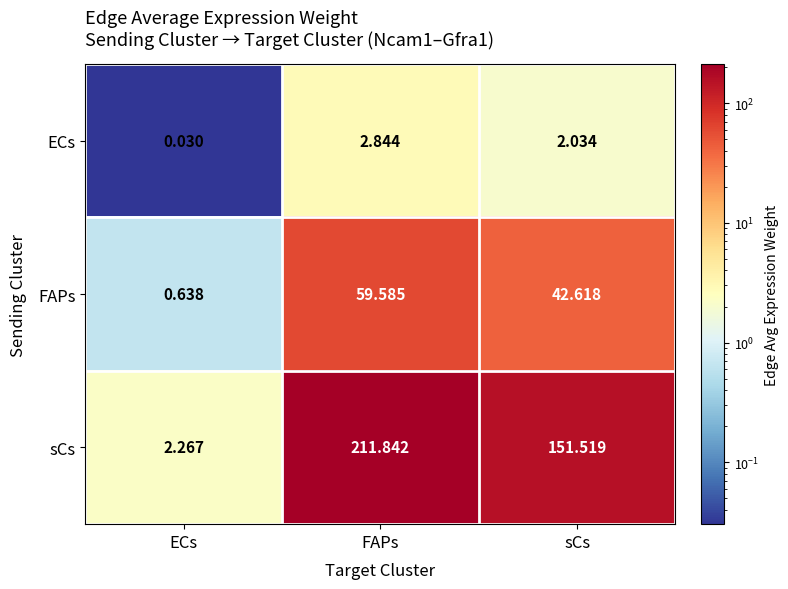

Which category has the highest value in the FAPs series?

FAPs